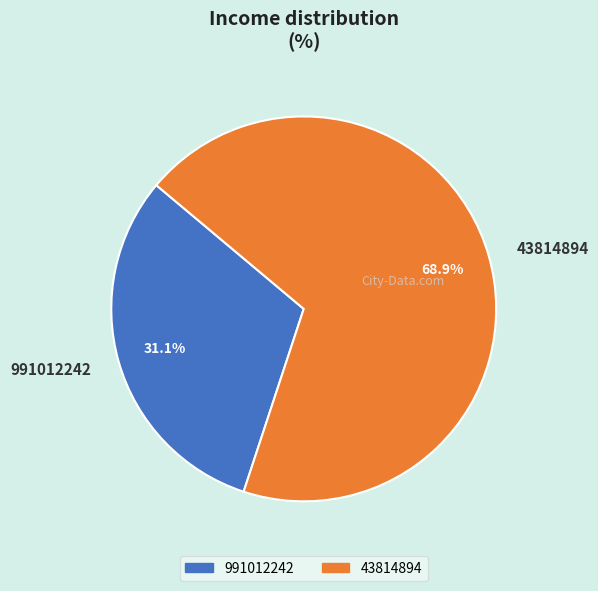

Between 43814894 and 991012242, which is larger?

43814894